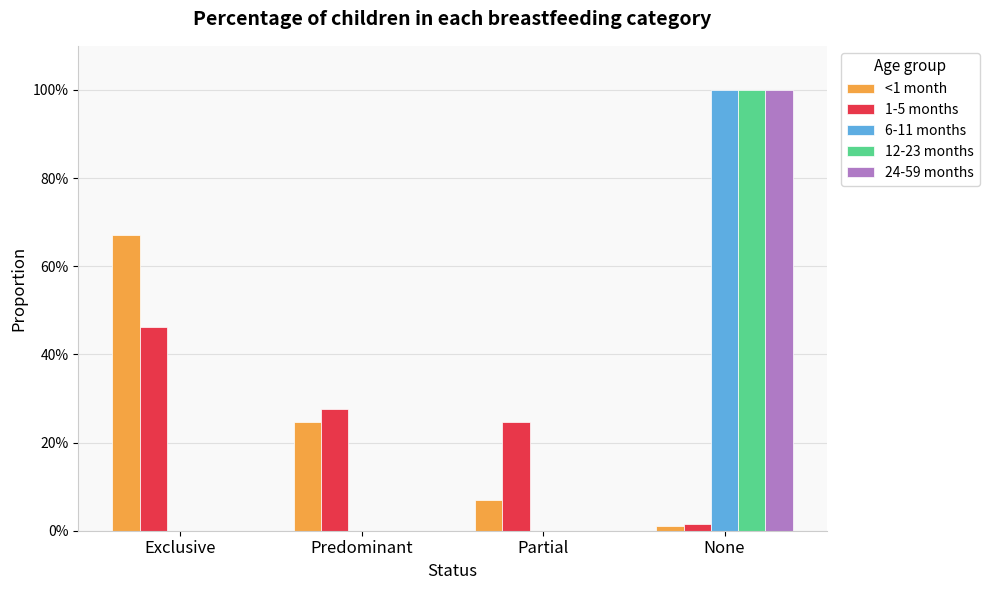

What are all the series names shown in the legend?

<1 month, 1-5 months, 6-11 months, 12-23 months, 24-59 months